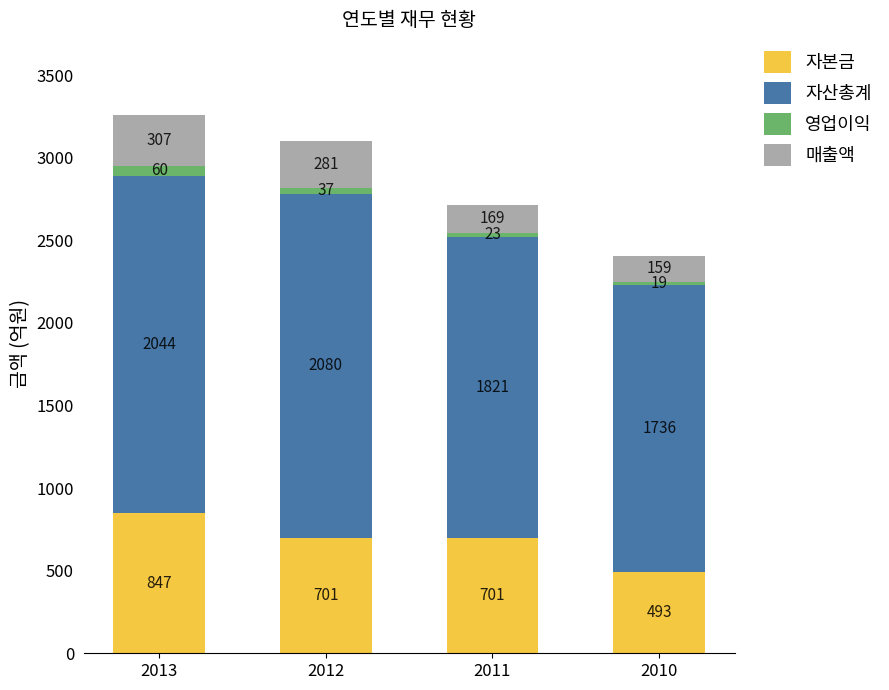

The value of 자본금 at 2013 is 846.9. True or false?

True